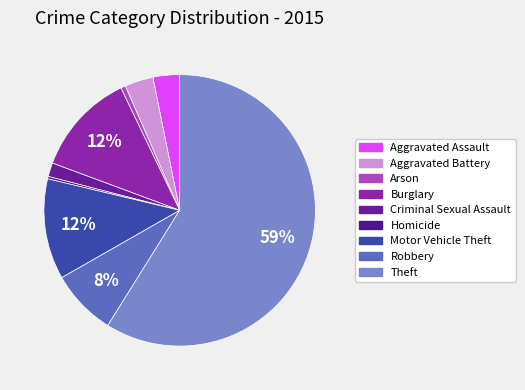

The Arson slice represents 11% of the pie. True or false?

False